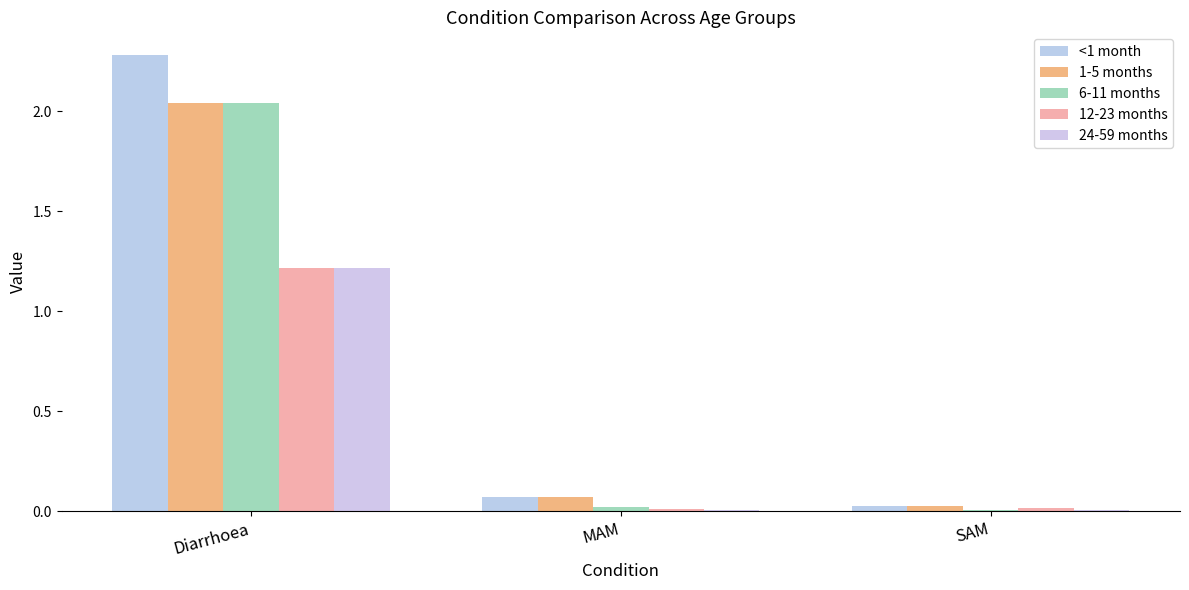

List the labels in order of 6-11 months value, largest first.

Diarrhoea, MAM, SAM